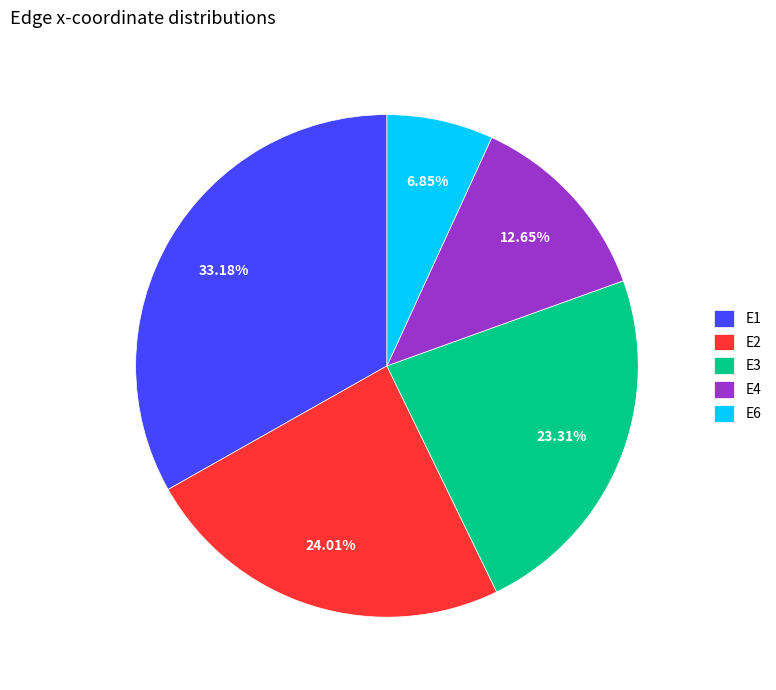

Is there a majority slice in this chart?

No